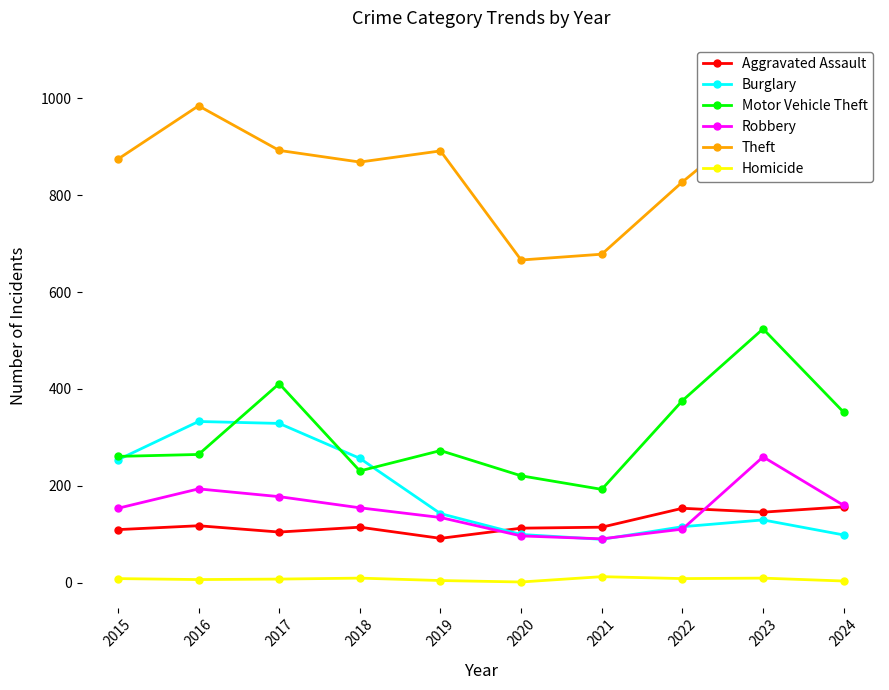

What is the total value across all series at 2020?

1199